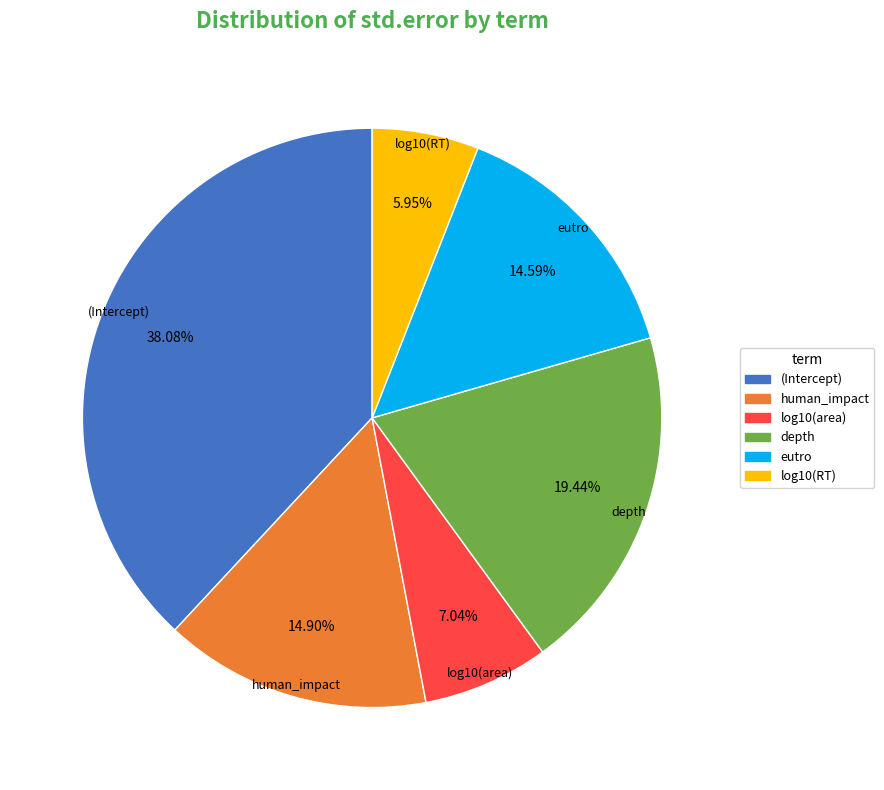

Does eutro represent more than half of the total?

No